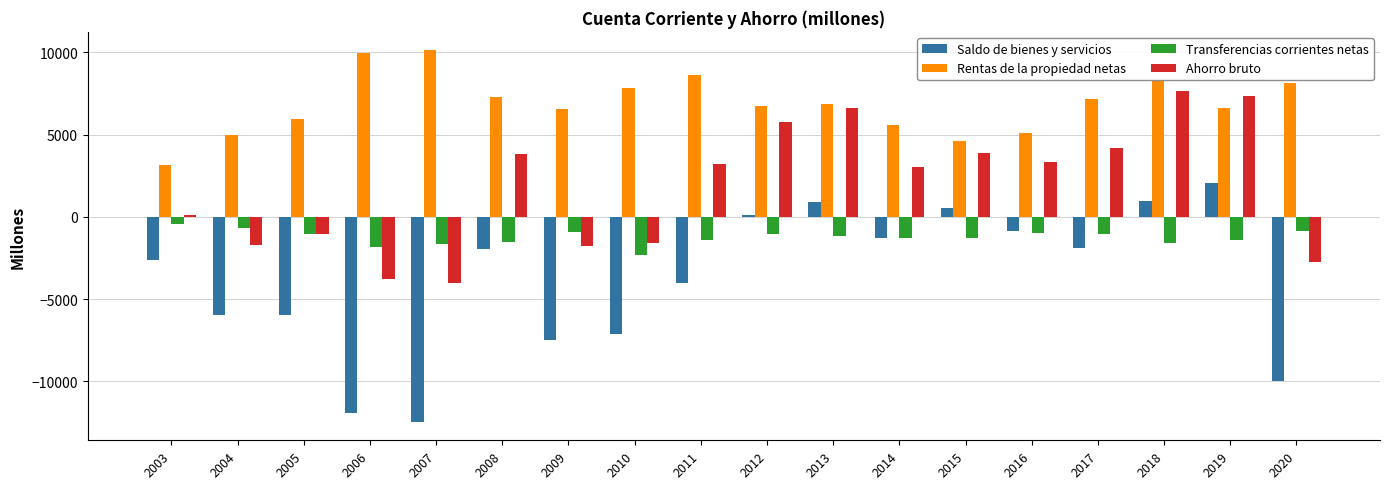

What is the total value across all series at 2006?

-7542